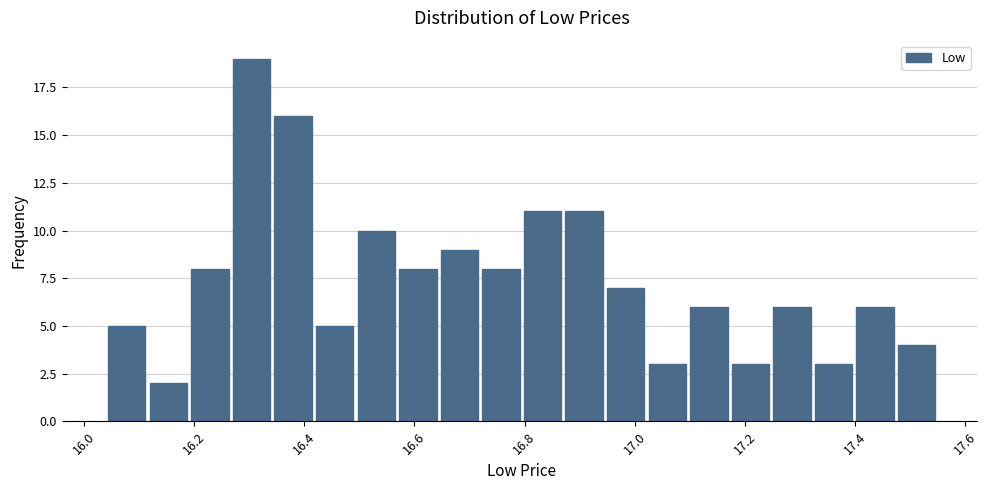

Read against the x-axis, roughly where is the centre of the tallest bar?

16.30